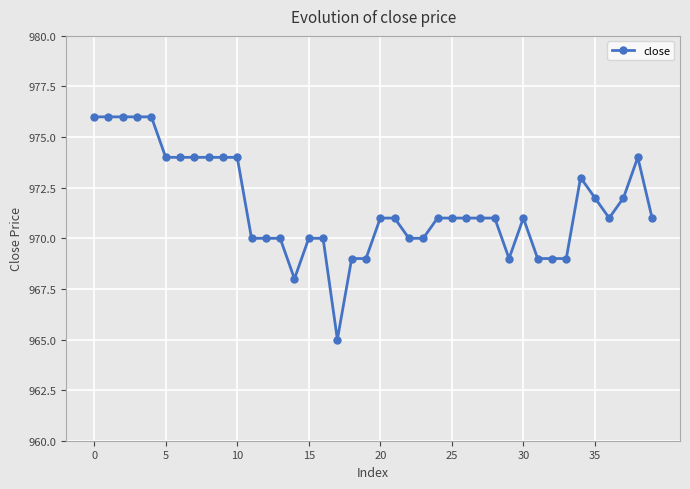

What is the difference between the second highest and second lowest values?

8